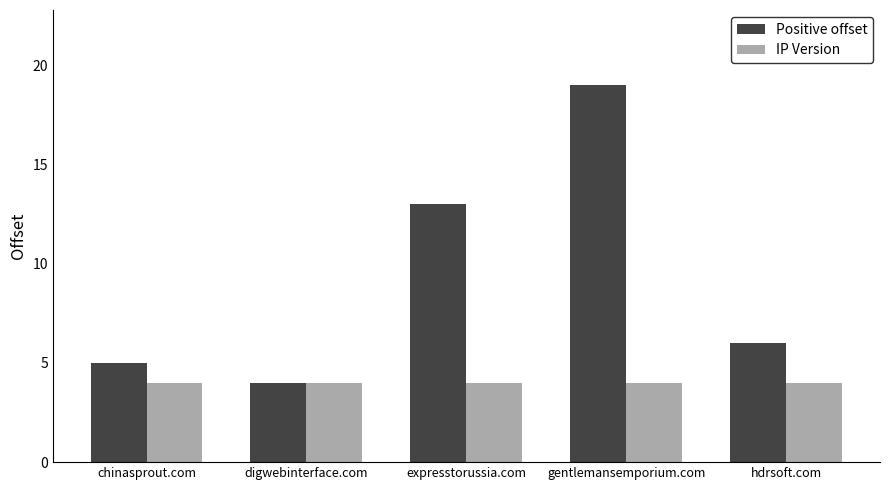

Which series has the widest spread of values?

Positive offset